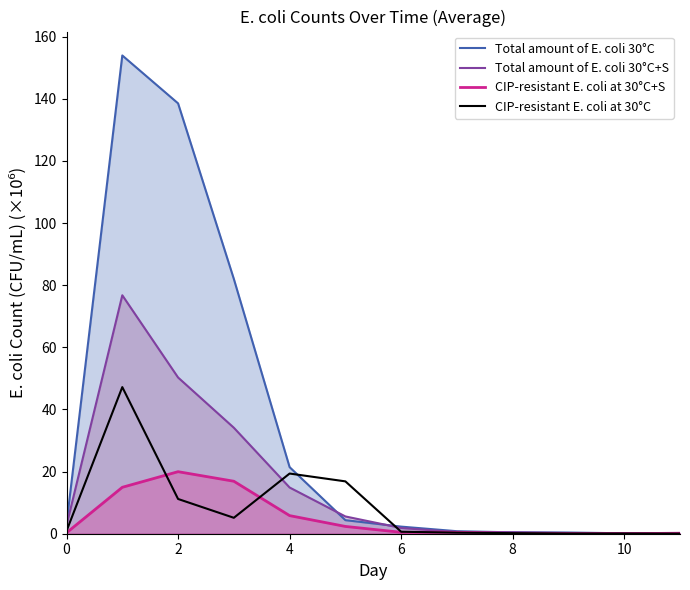

What is the label of the 4th point from the right?

8